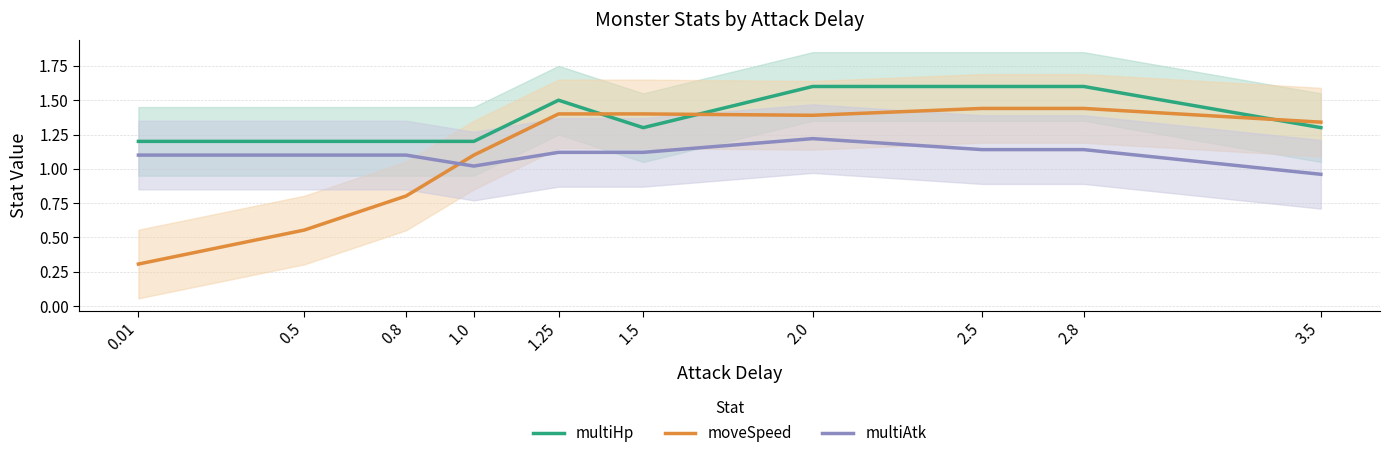

What is the label of the 5th point from the right?

1.5